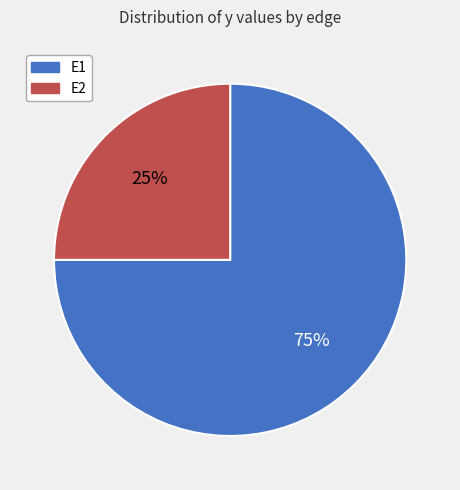

Count the number of slices in the pie.

2